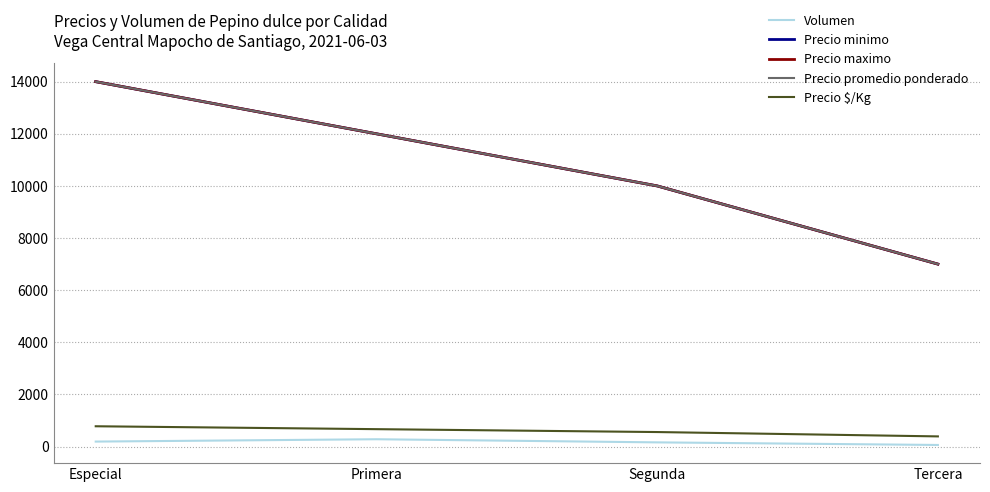

Does the chart have visible grid lines?

Yes